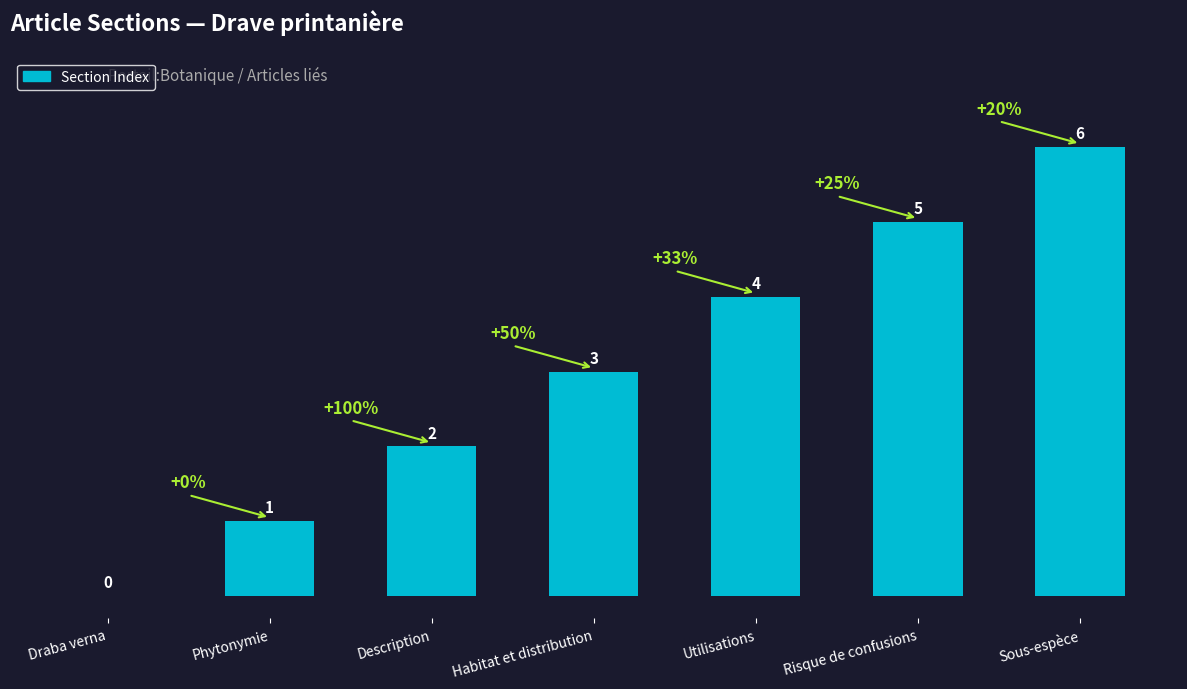

What is the change in value from Draba verna to Habitat et distribution?

+3